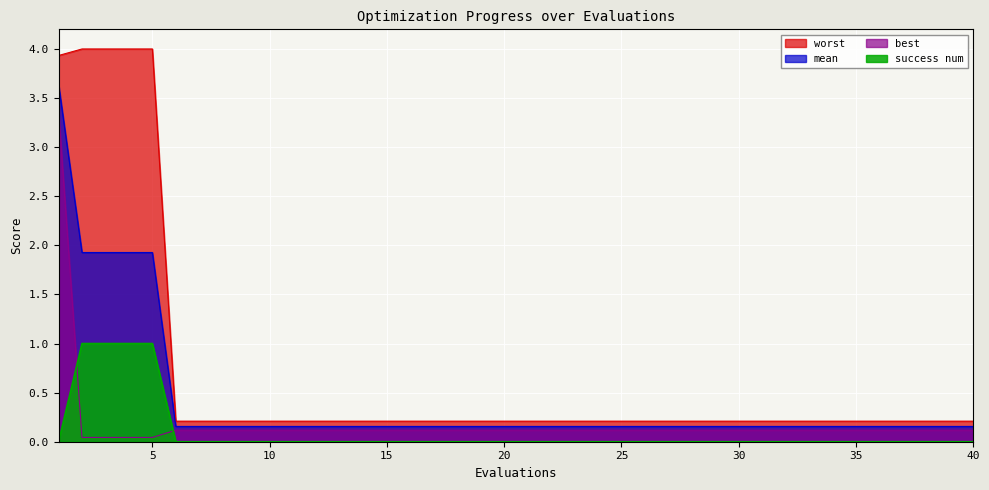

The value of worst at 10 is 0.2. True or false?

True